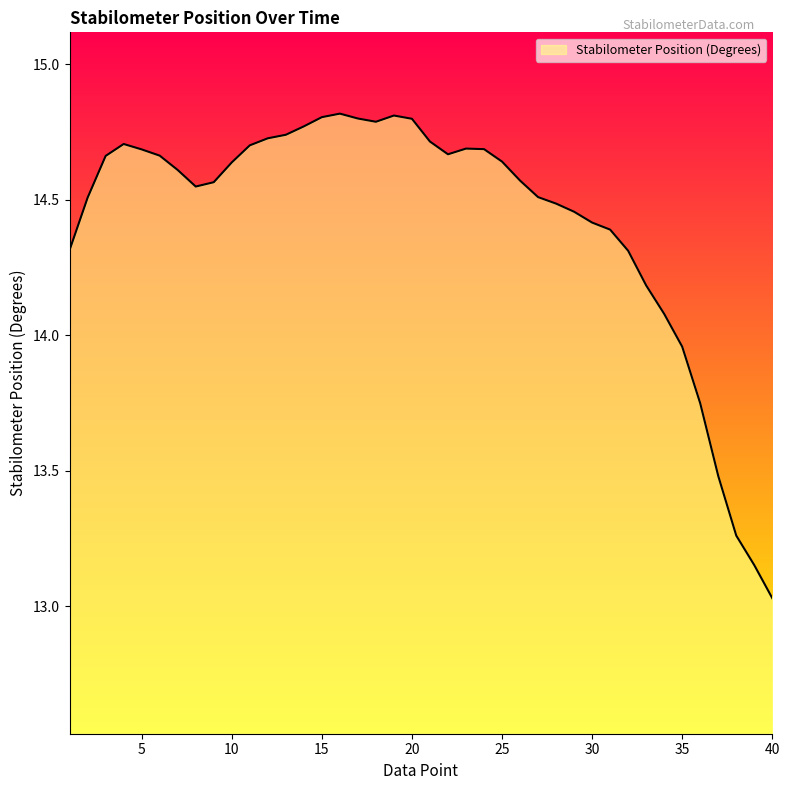

What is the difference between the maximum and minimum values?

1.8